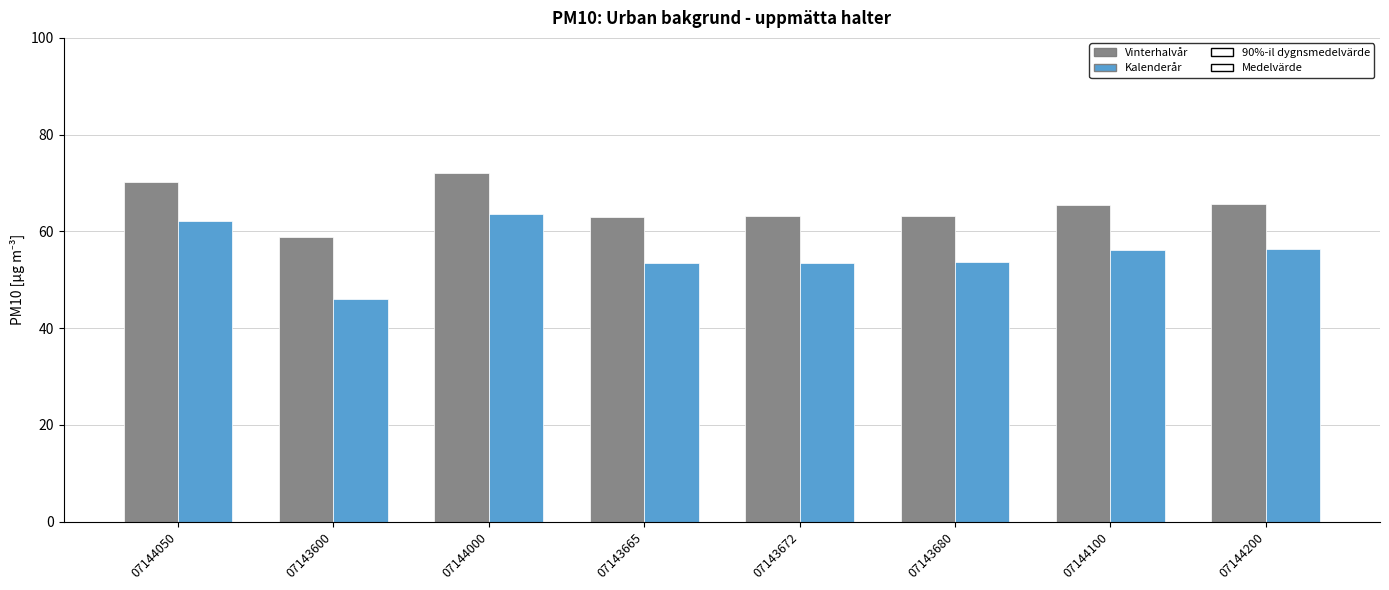

What is the sum of all Vinterhalvår values?

521.7